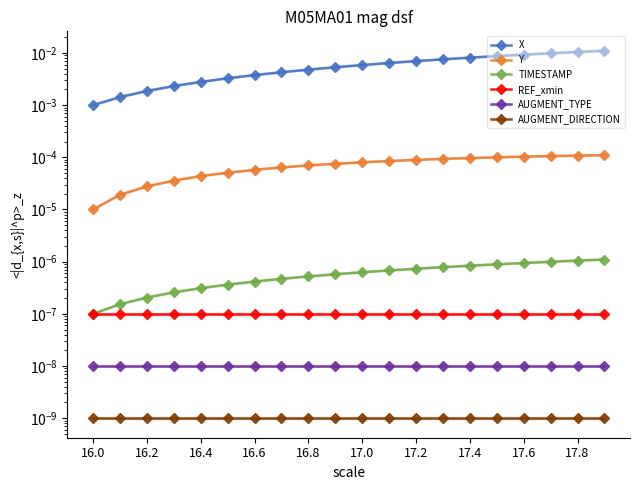

True or false: Y and AUGMENT_DIRECTION intersect in this chart.

False